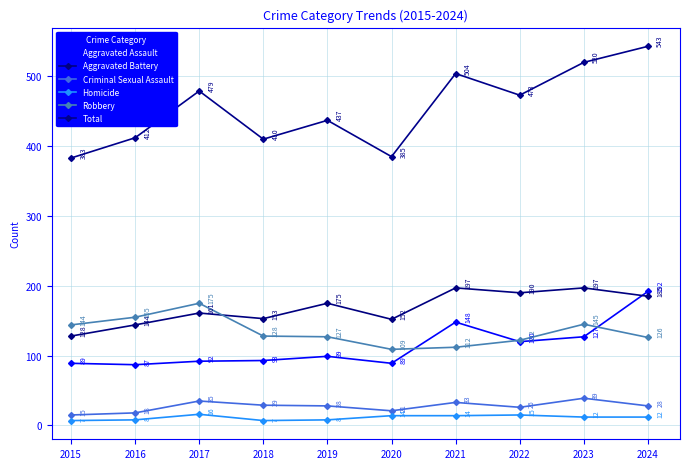

What is the total value across all series at 2022?

946